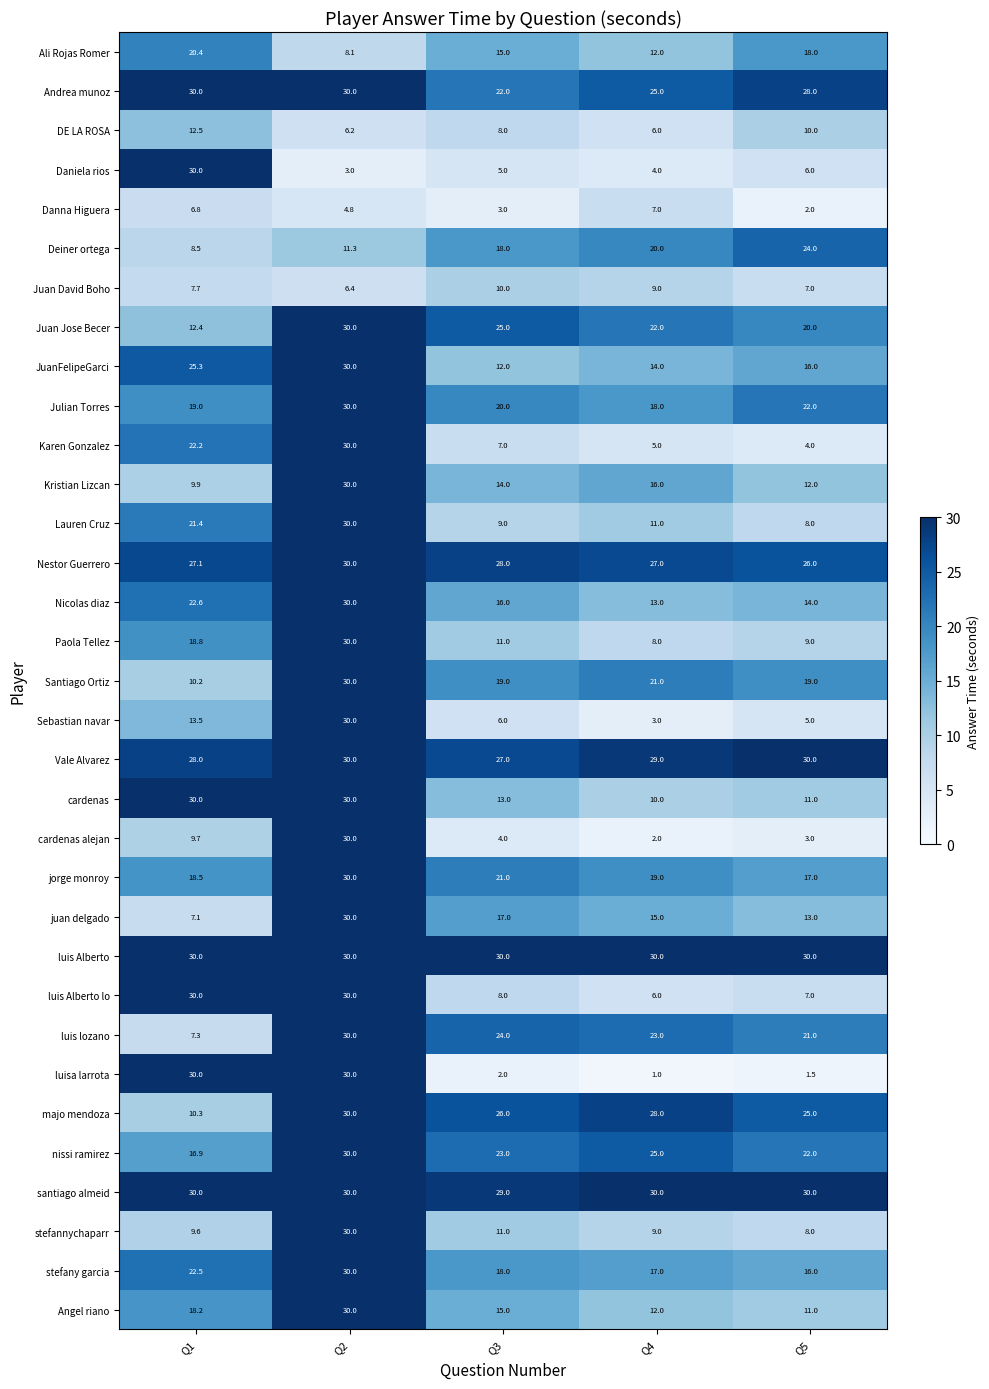

Which category has the highest value in the luis lozano series?

Q2